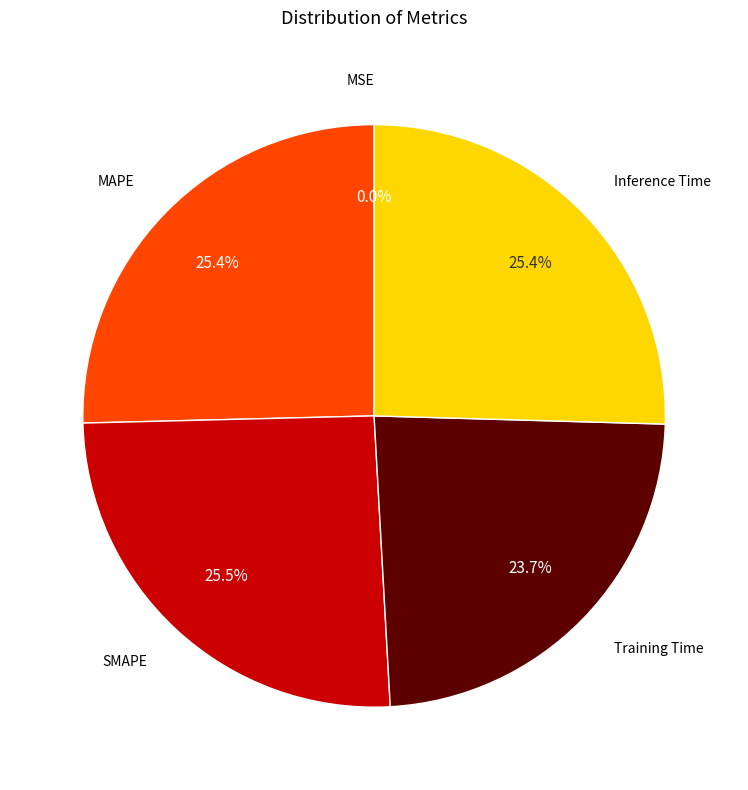

Is there any slice that represents more than half of the pie?

No